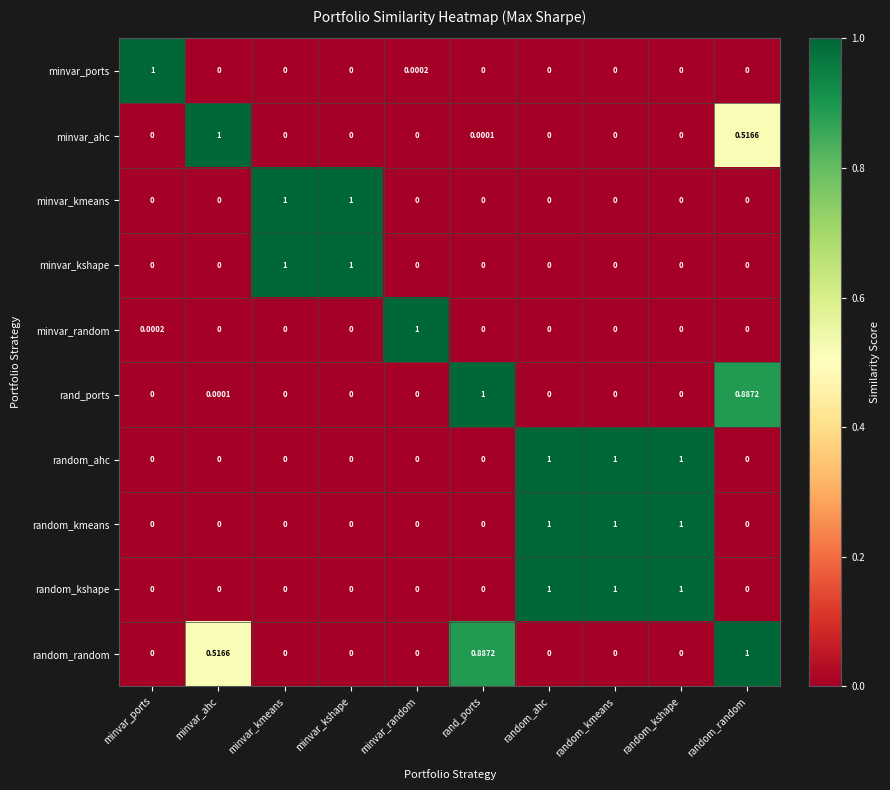

Which series changed the most between rand_ports and random_random?

minvar_ahc